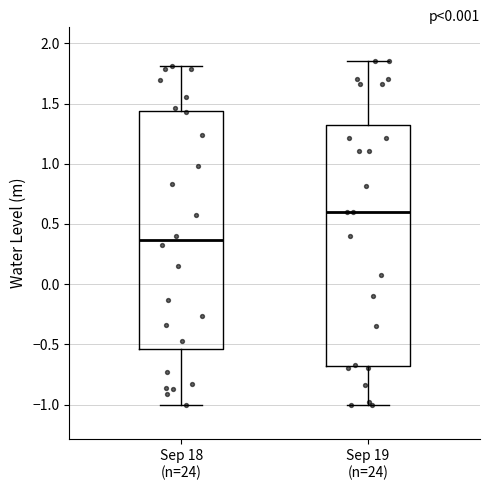

Reading left to right, transcribe this box plot: for each box, give where its median line is, the range the box spans, and where its two whiskers end, as read against the y-axis. The values are not printed on the chart, so give them approximately, as read against the axis.

Sep 18 (n=24): median 0.35, box -0.55 to 1.45, whiskers -1.00 to 1.80
Sep 19 (n=24): median 0.60, box -0.70 to 1.30, whiskers -1.00 to 1.85